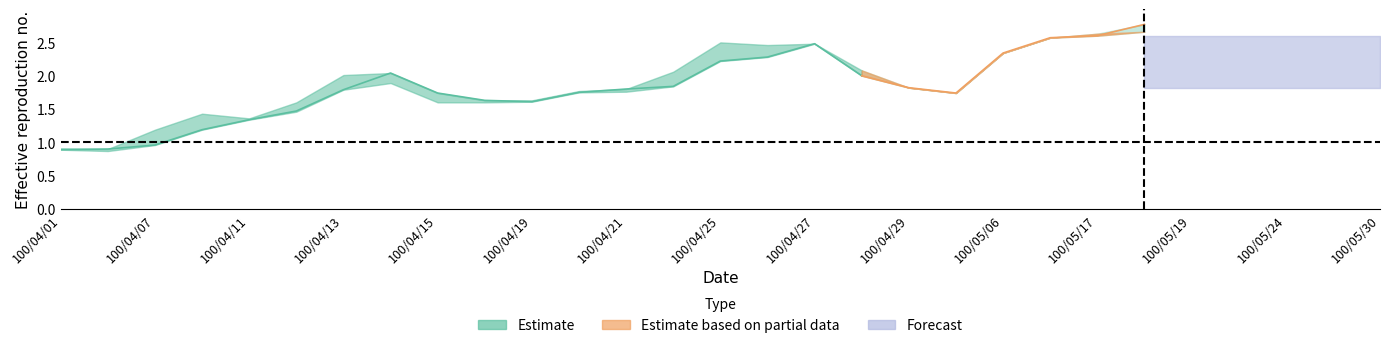

Reading left to right, list all the values displayed in this chart.

col_3: 0.9	0.9	1.0	1.2	1.3	1.5	1.8	2.0	1.7	1.6	1.6	1.8	1.8	1.8	2.2	2.3	2.5	2.0	1.8	1.7	2.3	2.6	2.6	2.8	2.6	2.5	2.1	2.2	2.1
col_4: 0.9	0.9	1.2	1.4	1.4	1.6	2.0	2.0	1.7	1.6	1.6	1.8	1.8	2.1	2.5	2.5	2.5	2.1	1.8	1.7	2.3	2.6	2.6	2.8	2.6	2.5	2.1	2.3	2.1
col_5: 0.9	0.9	1.0	1.2	1.3	1.5	1.8	1.9	1.6	1.6	1.6	1.8	1.8	1.8	2.2	2.3	2.5	2.0	1.8	1.7	2.3	2.6	2.6	2.7	2.4	2.5	2.1	2.2	2.1
col_6: 0.9	0.9	1.2	1.4	1.4	1.5	2.0	1.9	1.6	1.6	1.6	1.8	1.8	2.1	2.5	2.4	2.5	2.1	1.8	1.7	2.3	2.6	2.6	2.7	2.4	2.5	2.1	2.3	2.1